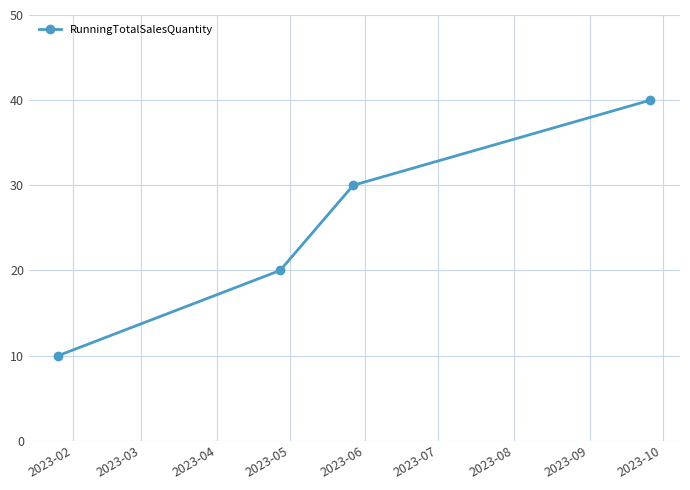

What is the smallest value displayed?

10